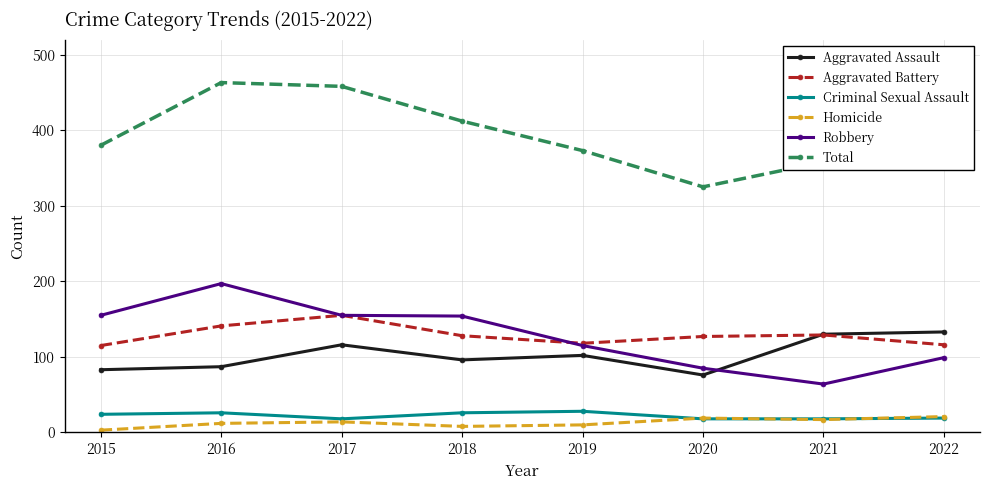

What is the total value across all series at 2016?

926